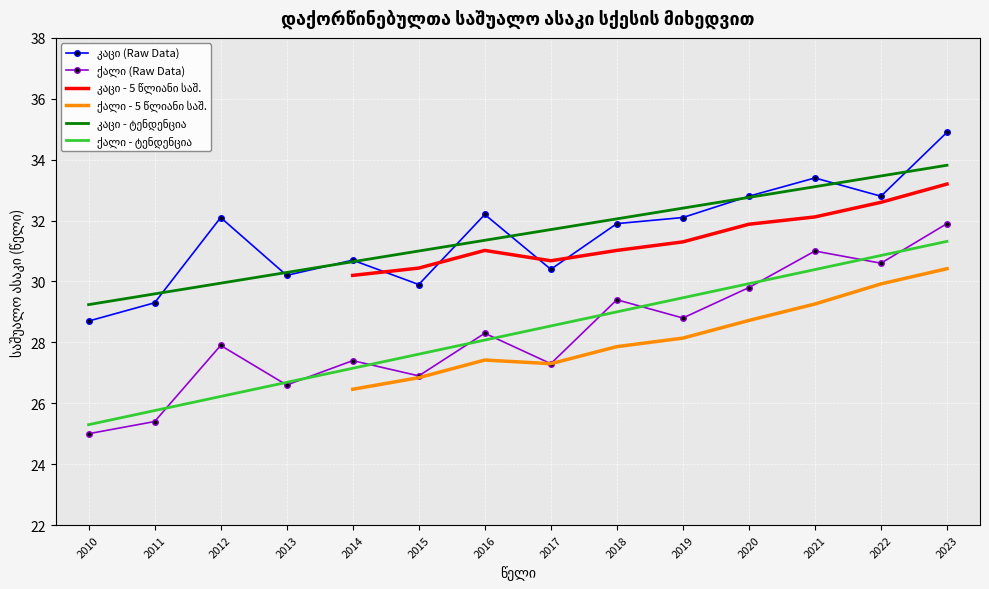

How many data points in კაცი are above 32?

7